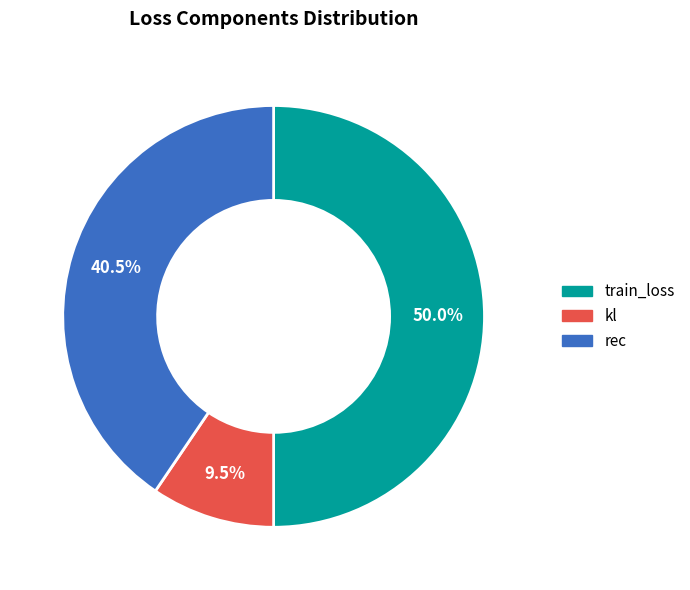

Between train_loss and kl, which is larger?

train_loss